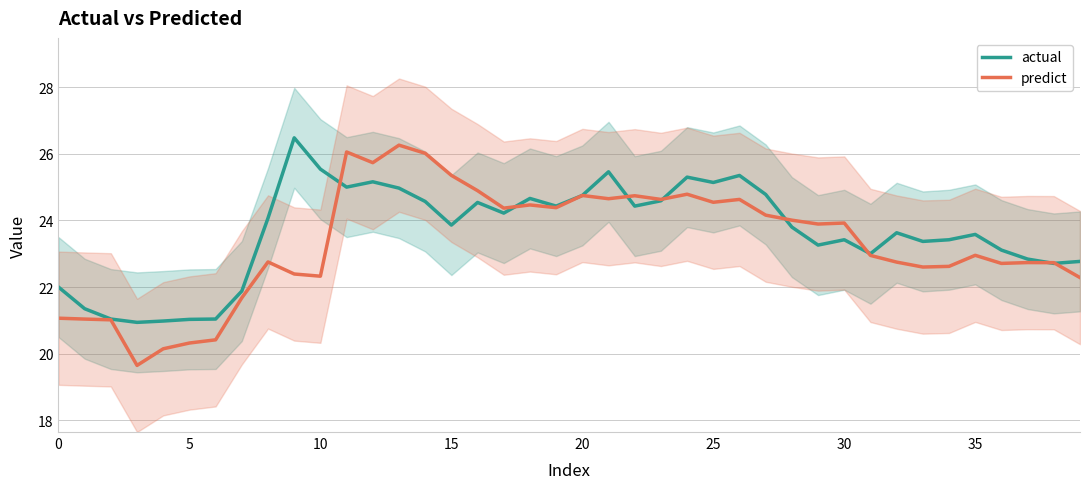

What is the label of the 24th point from the right?

16